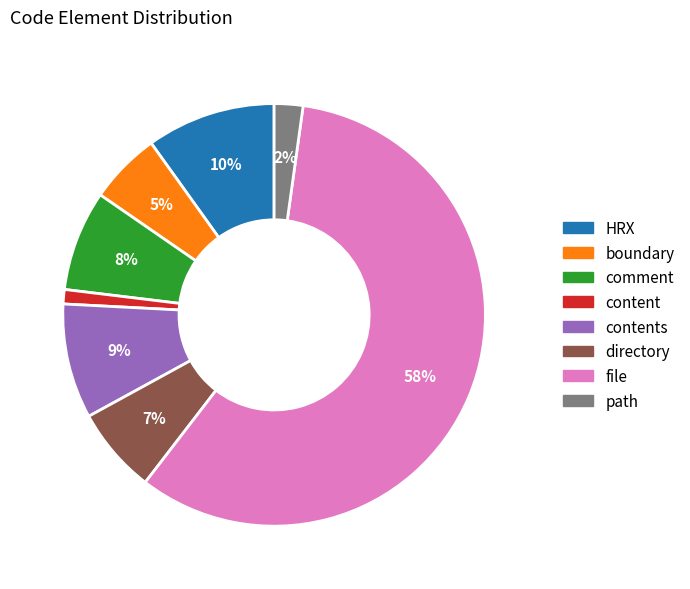

To the nearest percent, what is the difference between the largest and smallest slice percentages?

57%